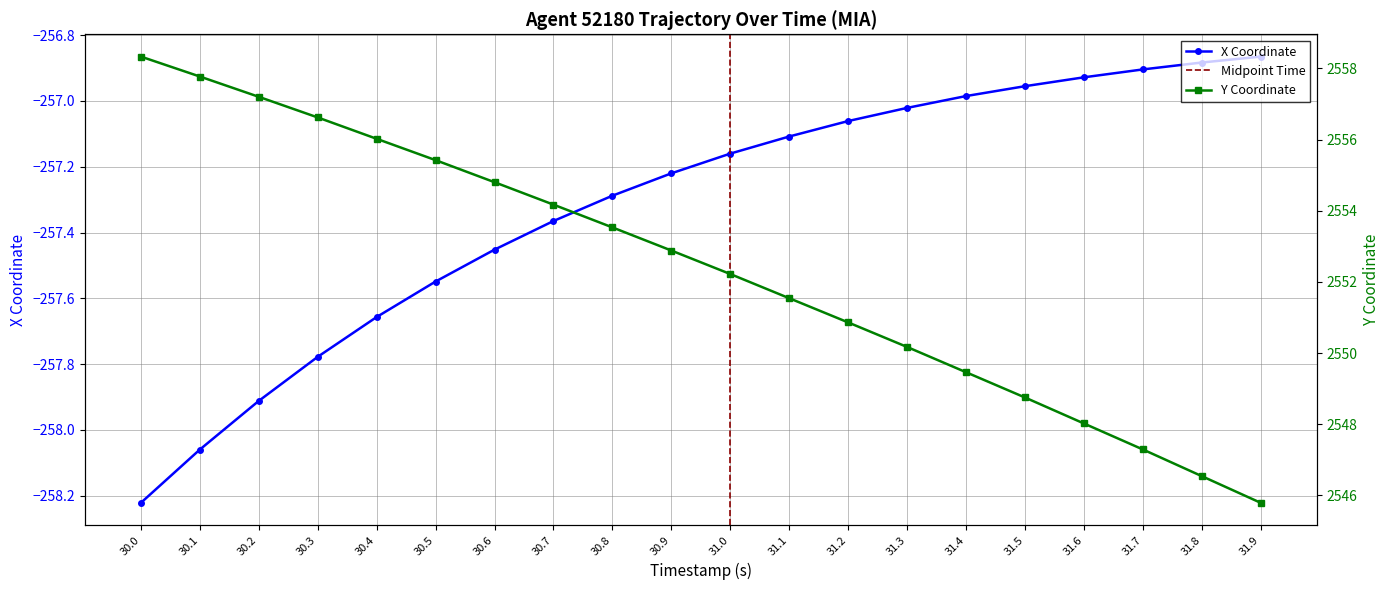

True or false: X has a value of -257.1 at 31.2.

True